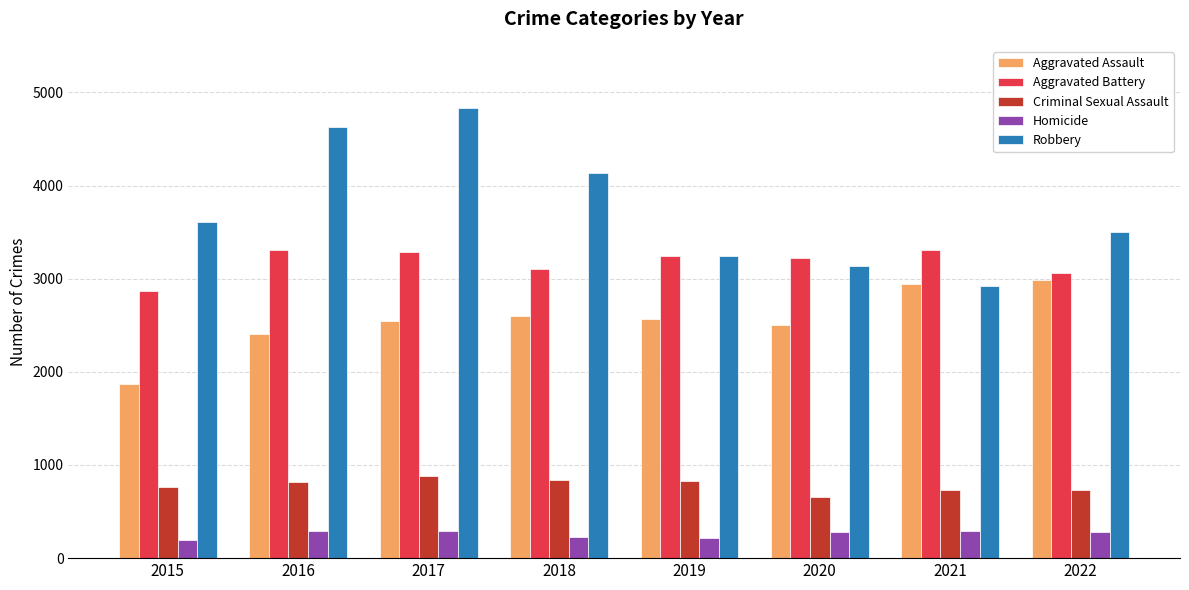

List the series in order of their peak value, highest first.

Robbery, Aggravated Battery, Aggravated Assault, Criminal Sexual Assault, Homicide